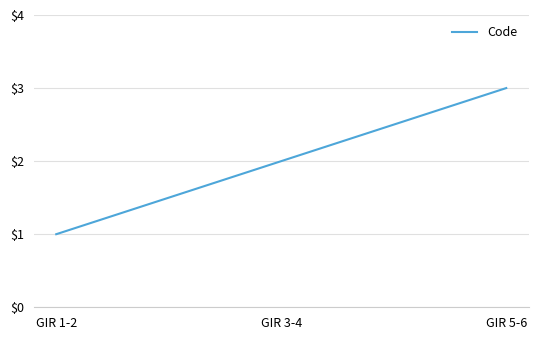

How many values are below 2?

1